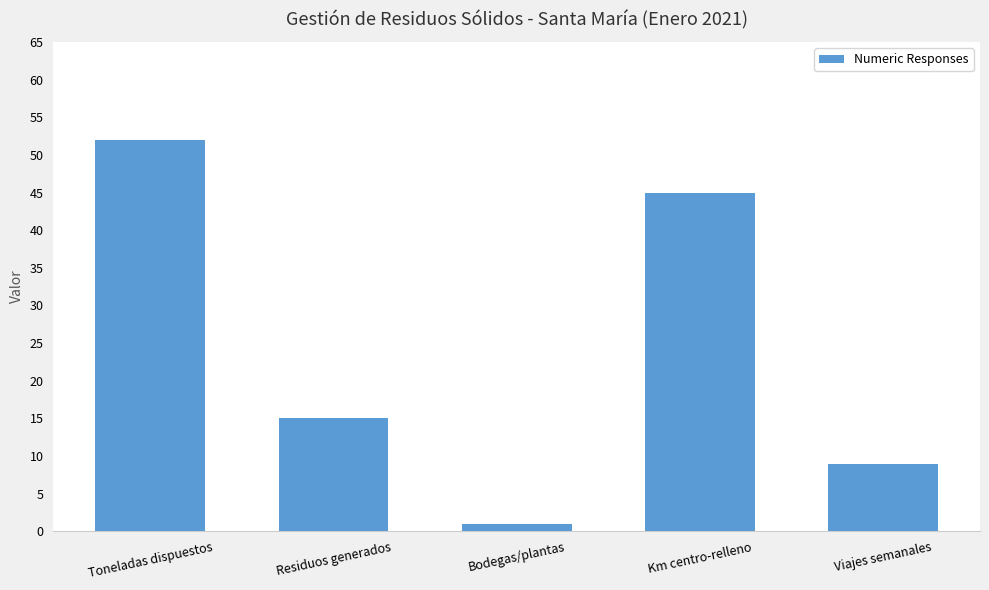

What is the difference between the values at Viajes semanales and Km centro-relleno?

36